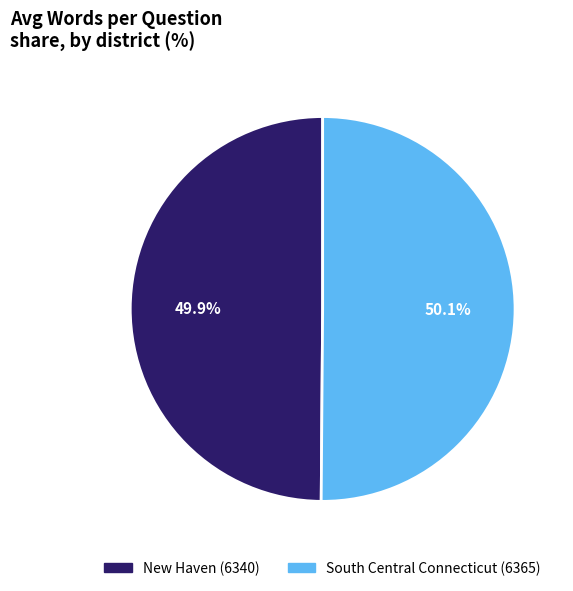

How many segments does this pie chart have?

2